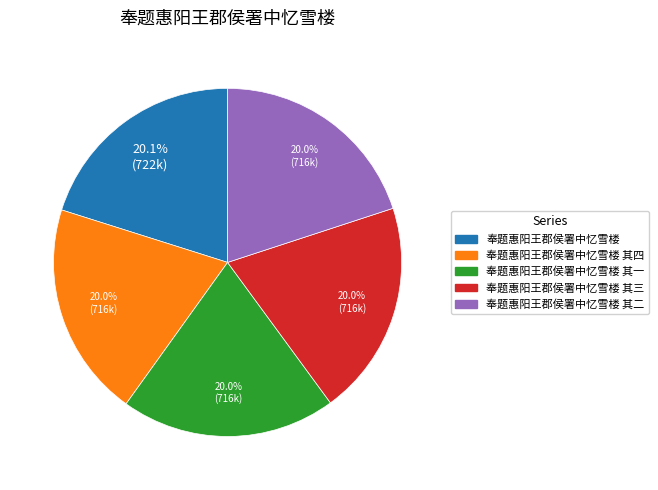

How many segments does this pie chart have?

5